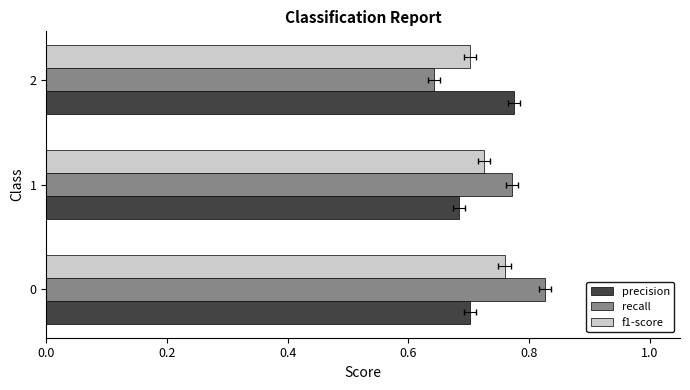

What is the smallest value displayed?

0.6